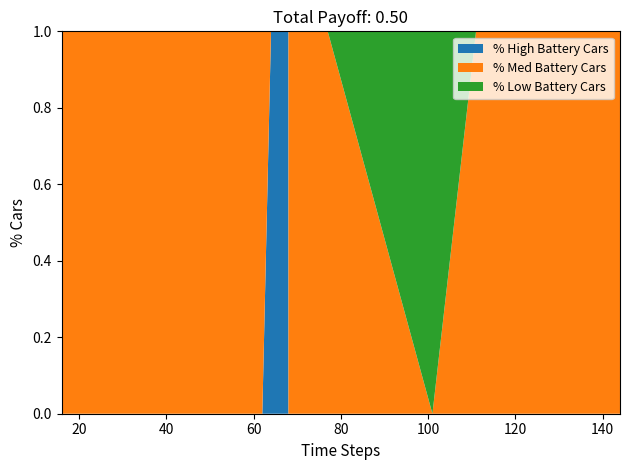

Reading right to left, extract all data points from this chart.

% High Battery Cars: 144=0	111=0	101=0	101=0	101=0	77=0	68=0	68=1	64=1	62=0	53=0	48=0	45=0	43=0	41=0	35=0	34=0	30=0	19=0	16=0
% Med Battery Cars: 144=1	111=1	101=0	101=0	101=0	77=1	68=1	68=0	64=0	62=1	53=1	48=1	45=1	43=1	41=1	35=1	34=1	30=1	19=1	16=1
% Low Battery Cars: 144=0	111=0	101=1	101=1	101=1	77=0	68=0	68=0	64=0	62=0	53=0	48=0	45=0	43=0	41=0	35=0	34=0	30=0	19=0	16=0